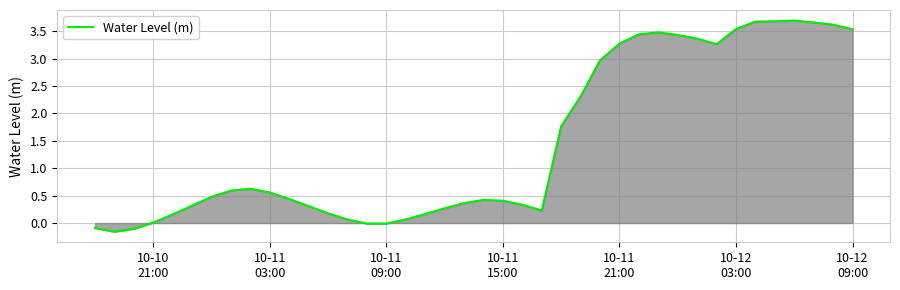

What is the difference between the maximum and minimum values?

3.9